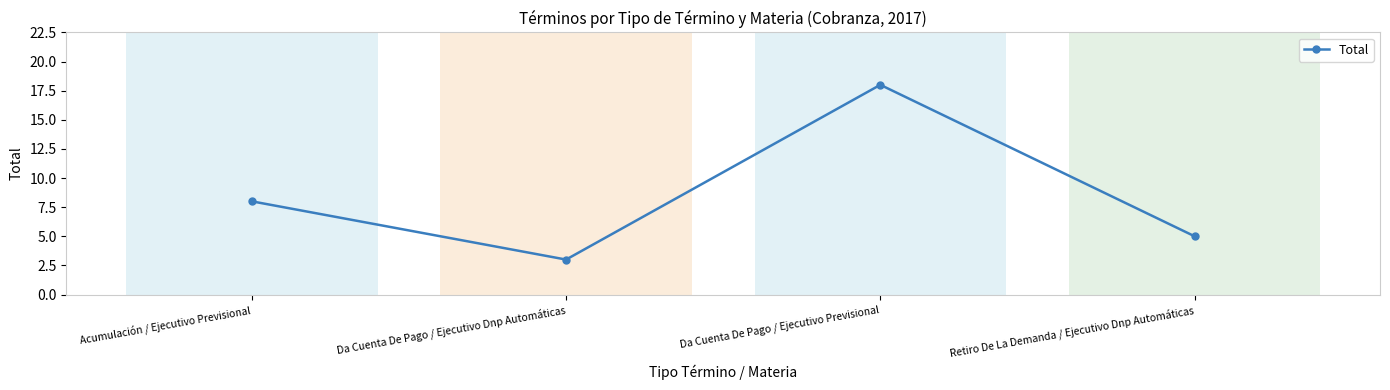

Rank the categories by value from highest to lowest.

Da Cuenta De Pago / Ejecutivo Previsional, Acumulación / Ejecutivo Previsional, Retiro De La Demanda / Ejecutivo Dnp Automáticas, Da Cuenta De Pago / Ejecutivo Dnp Automáticas